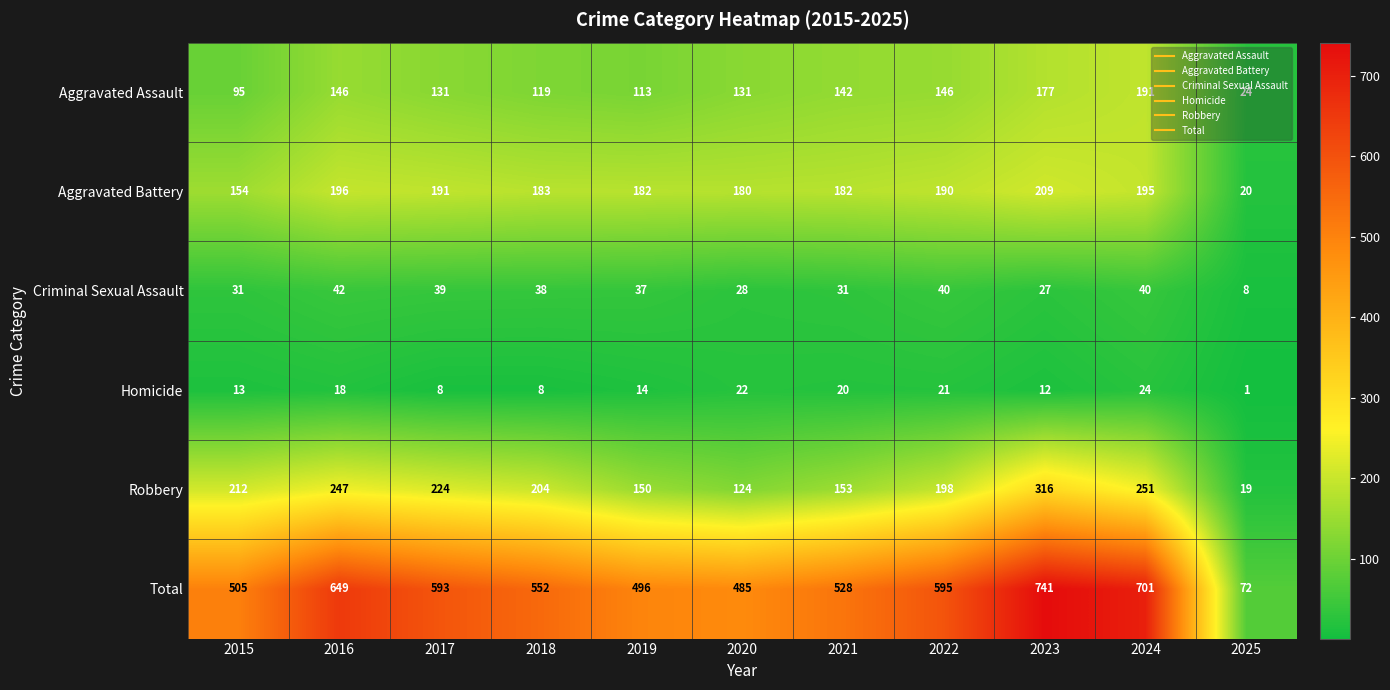

True or false: Criminal Sexual Assault has a value of 60 at 2024.

False